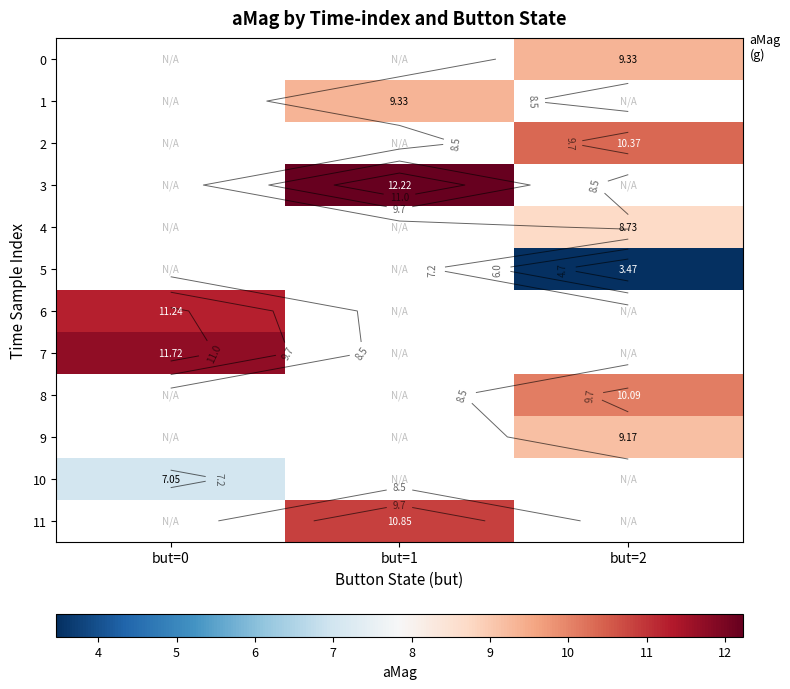

Rank the categories by 11 value from lowest to highest.

but=0, but=1, but=2